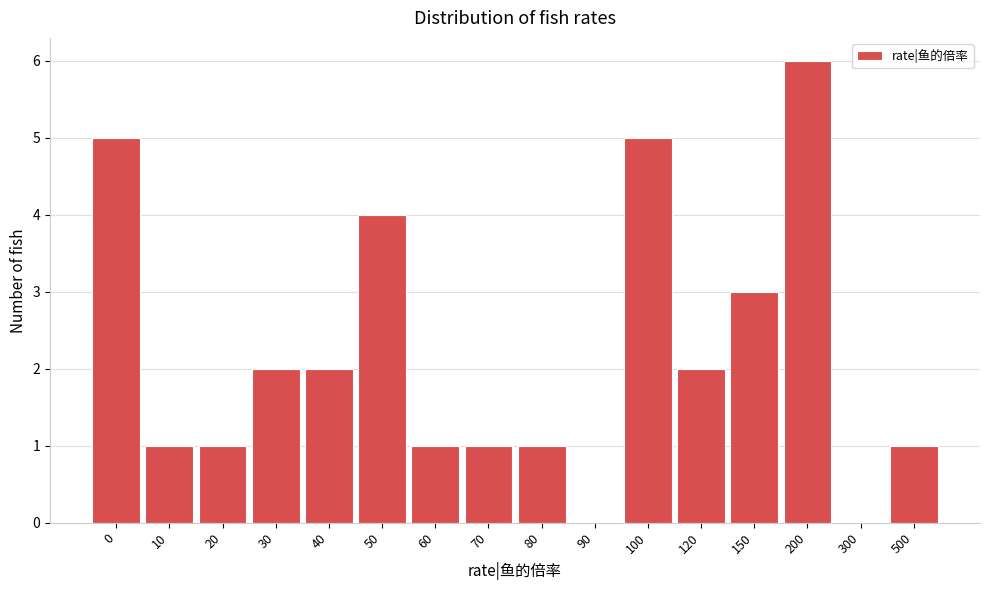

Reading left to right, what are all the values shown in this chart?

0=5	10=1	20=1	30=2	40=2	50=4	60=1	70=1	80=1	90=0	100=5	120=2	150=3	200=6	300=0	500=1